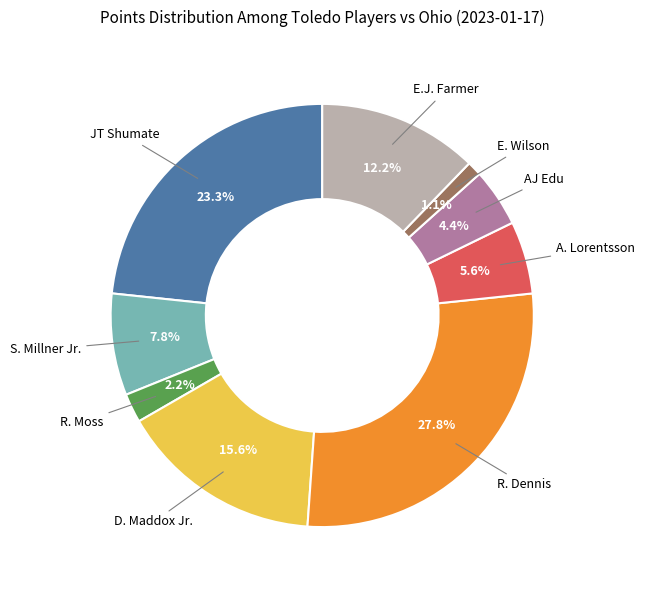

Is there a majority slice in this chart?

No